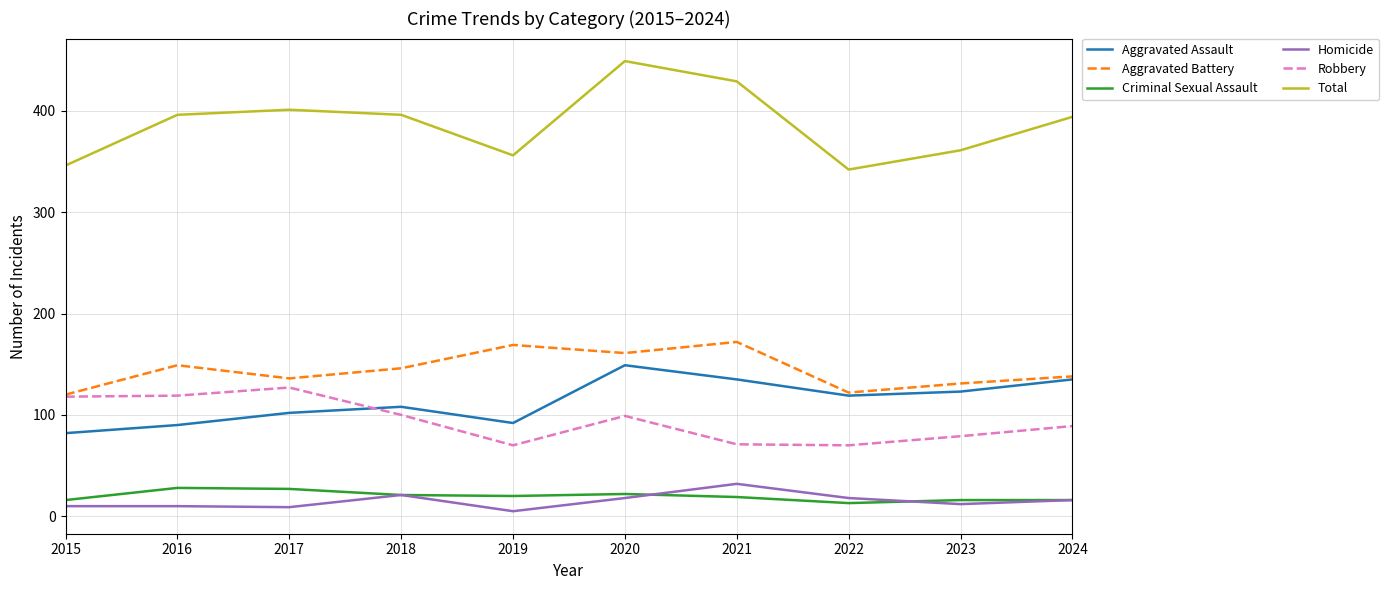

At which category does Total reach its first local valley?

2019